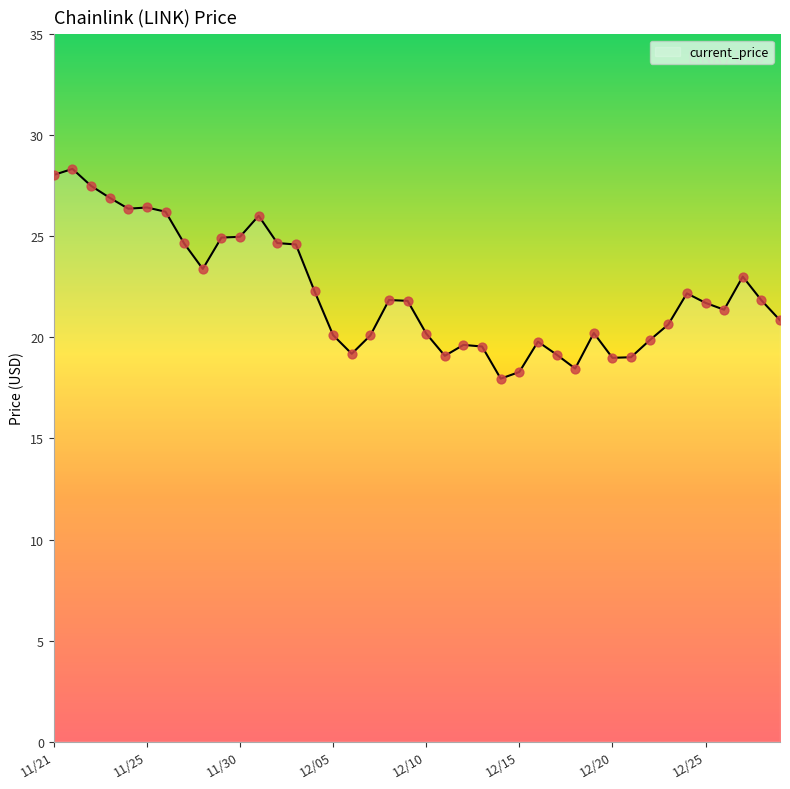

What is the minimum value shown in the chart?

18.0